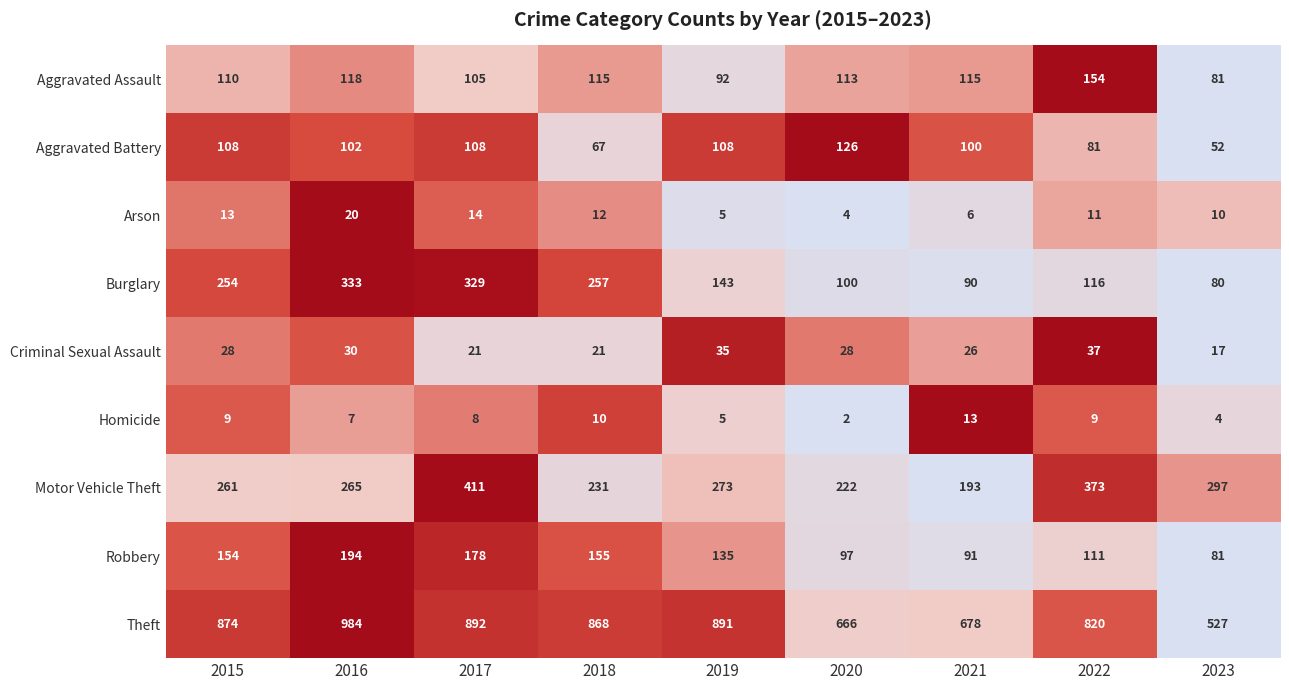

Which series has the largest total across all categories?

Theft